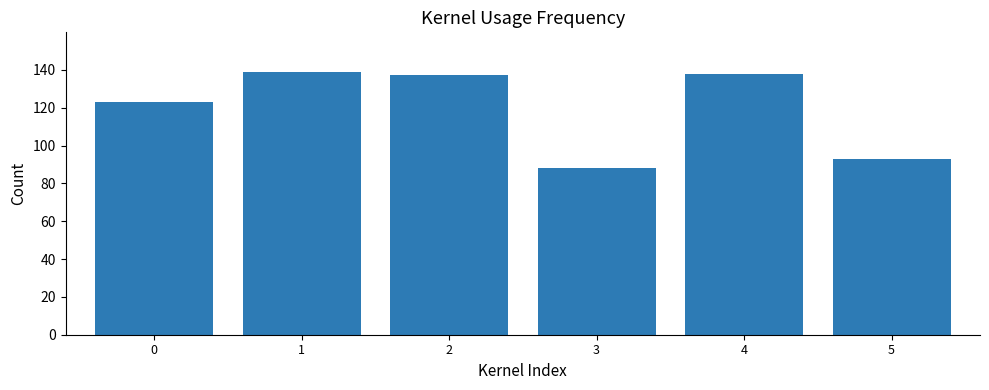

How many bars are there in total?

6